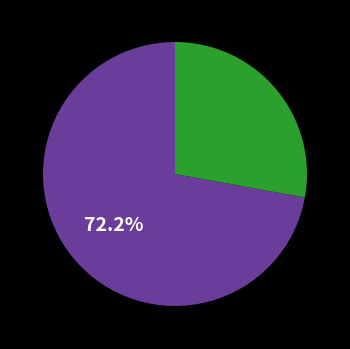

To the nearest percent, what is the average slice percentage?

50%